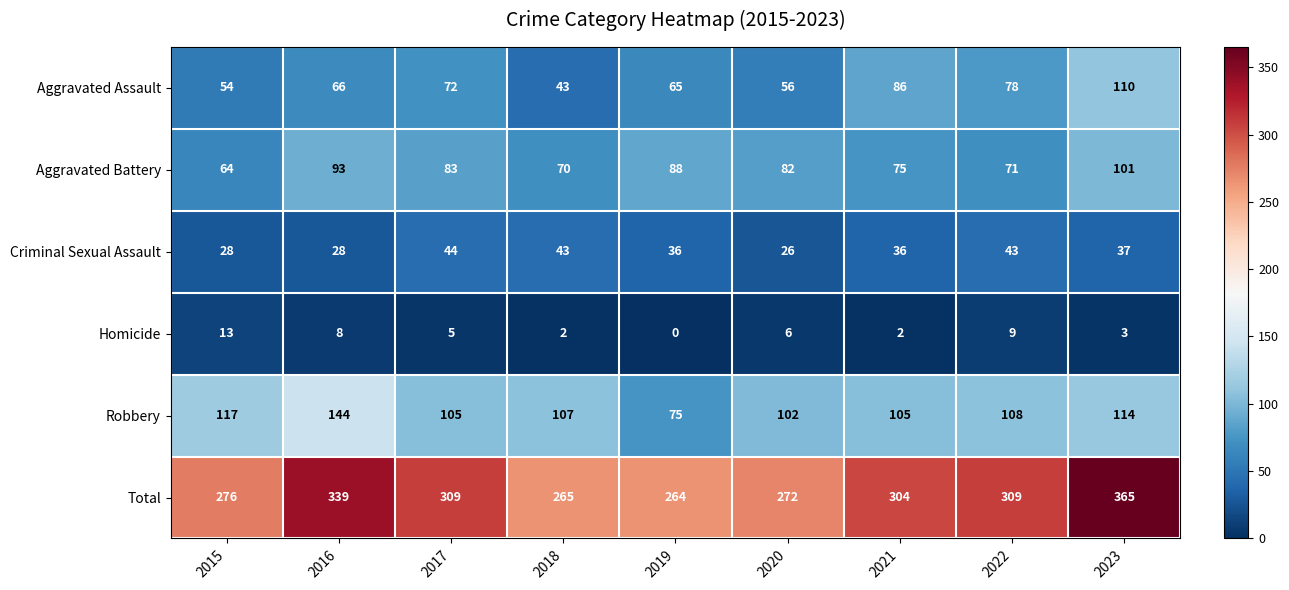

What is the difference between the maximum and minimum values in the Criminal Sexual Assault series?

18